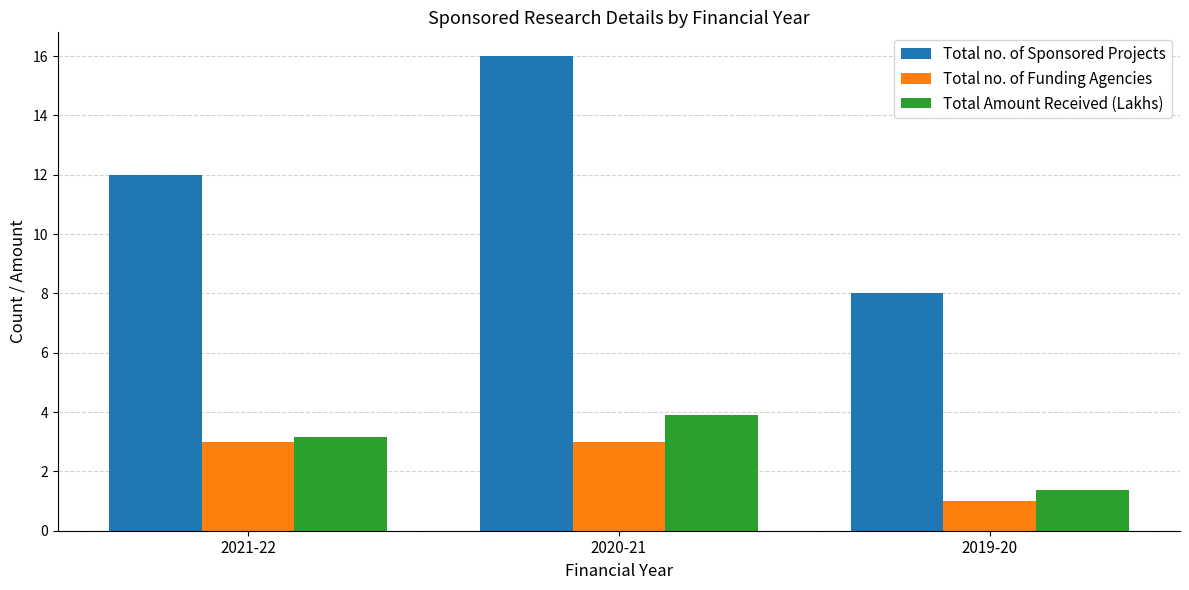

Is the value of Total no. of Funding Agencies at 2021-22 greater than the value of Total Amount Received (Lakhs) at 2021-22?

No